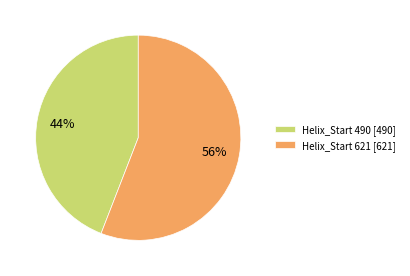

What percentage is the Helix_Start 621 [621] slice, to the nearest percent?

56%